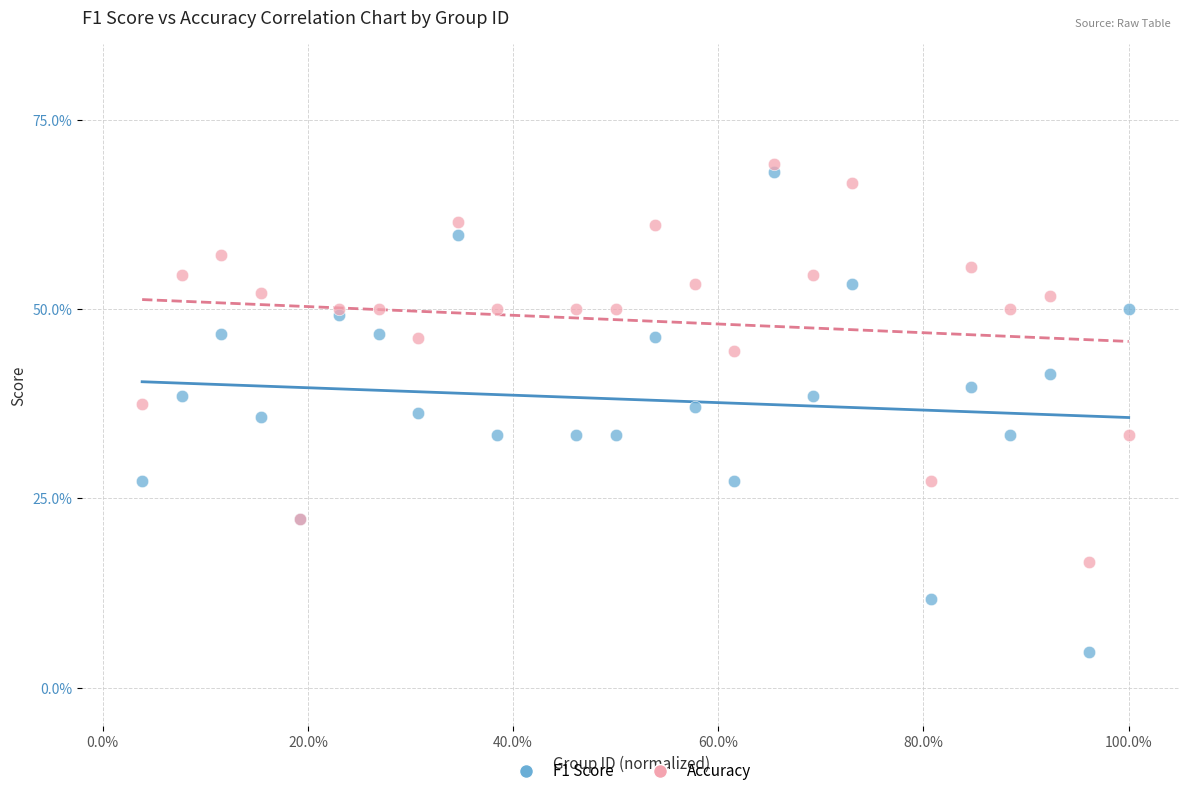

Which series contains the highest Y value?

Accuracy